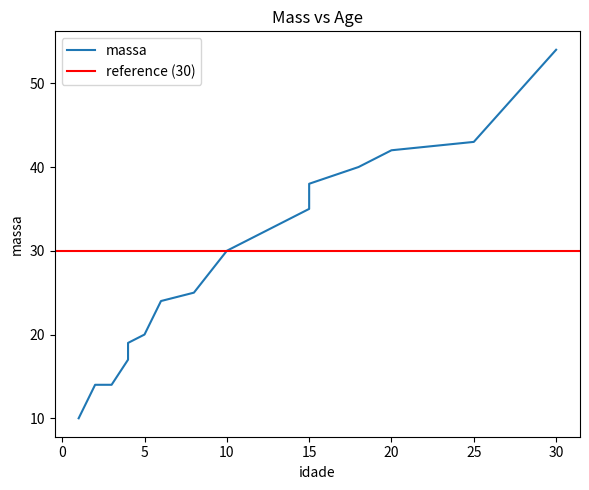

How many series are shown in this chart?

1